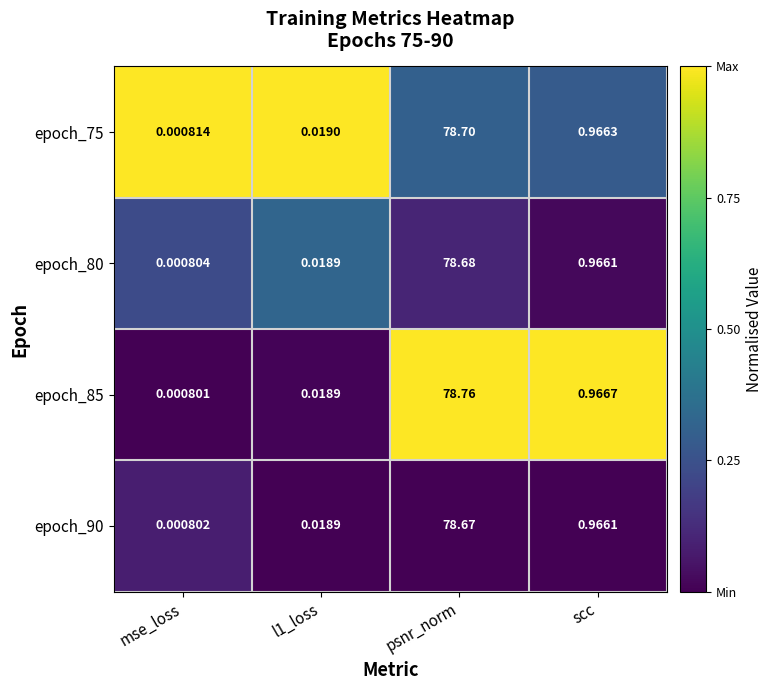

Is the value of epoch_90 at psnr_norm greater than the value of epoch_80 at psnr_norm?

No